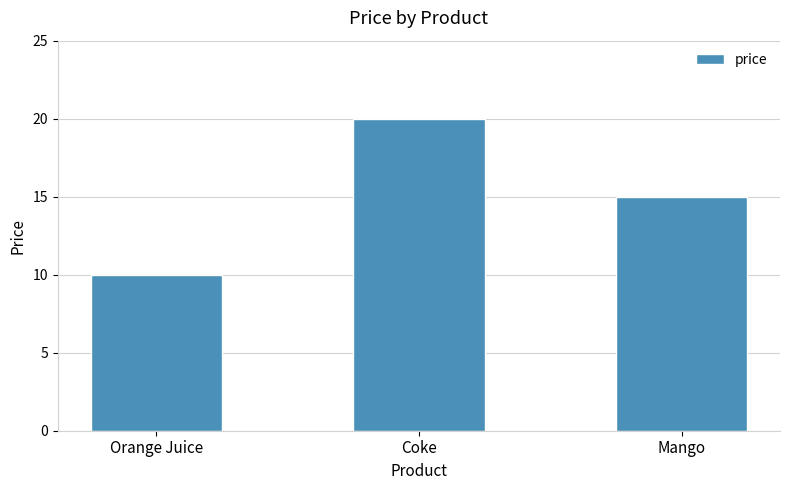

Approximately how many times larger is the value at Mango compared to Orange Juice?

1.5